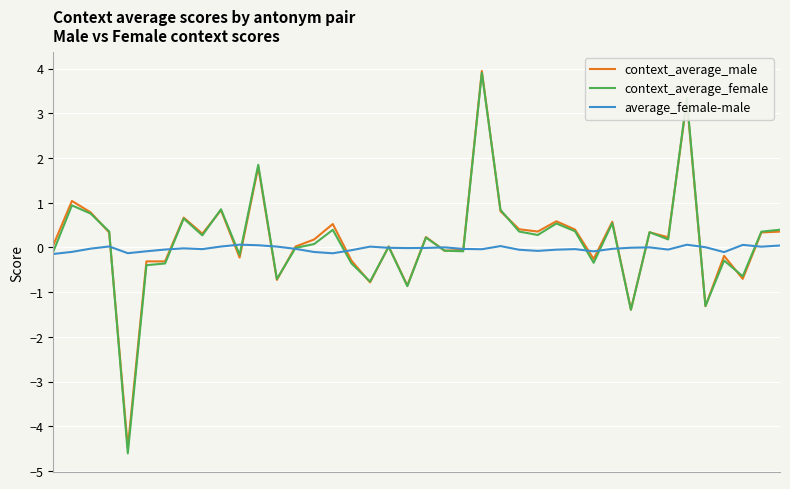

Which series has the largest range (max minus min)?

context_average_female